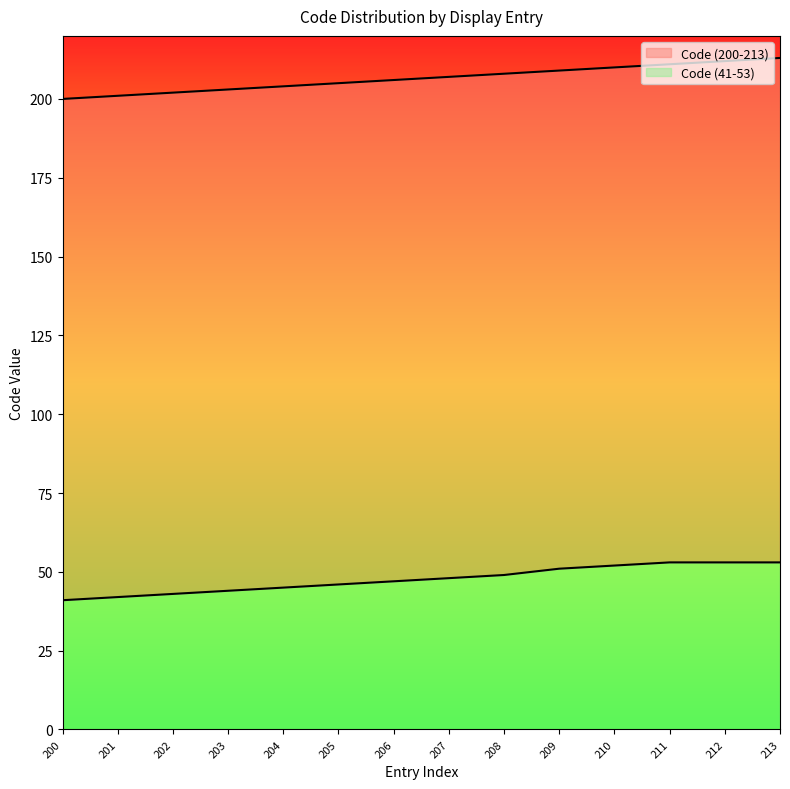

At which category is the sum across all series the highest?

213